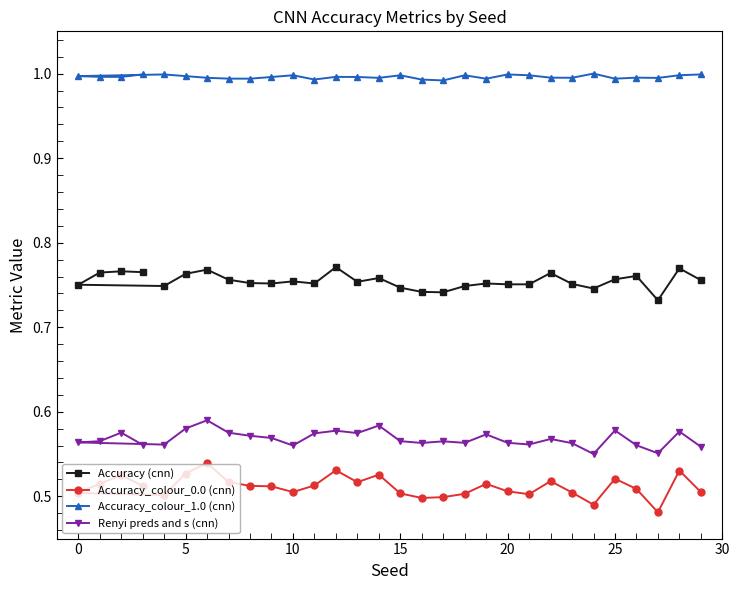

What are all the series names shown in the legend?

Accuracy (cnn), Accuracy_colour_0.0 (cnn), Accuracy_colour_1.0 (cnn), Renyi preds and s (cnn)